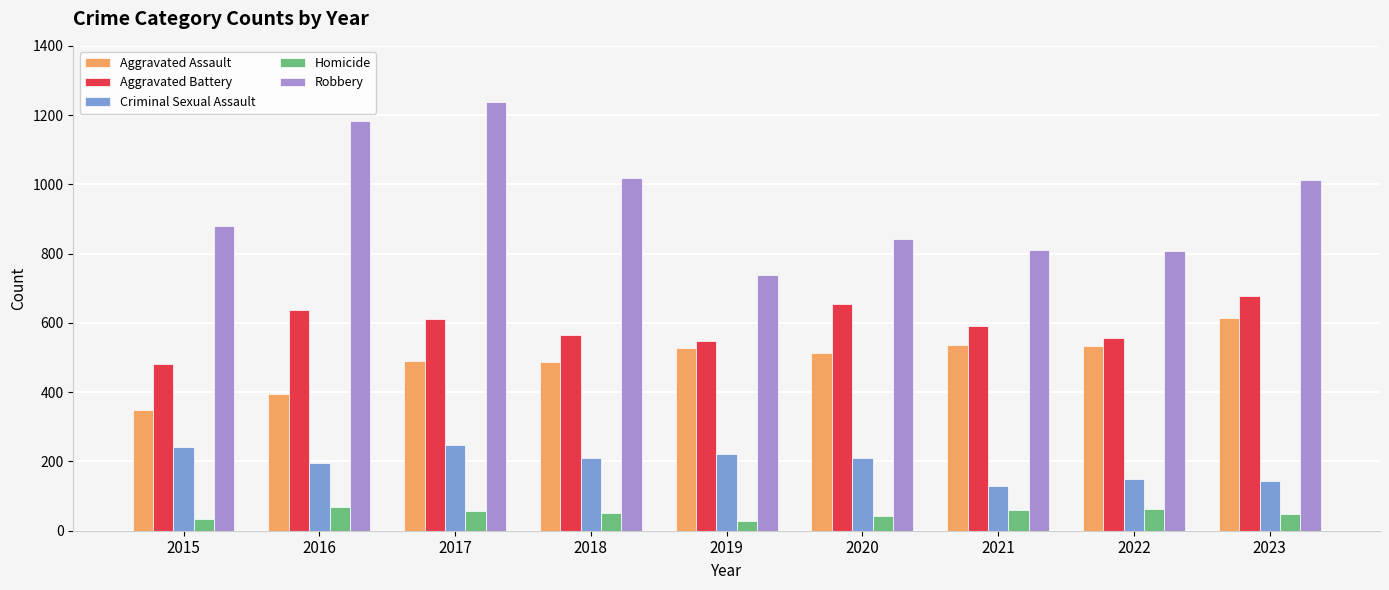

At how many categories does at least one series exceed 683?

9